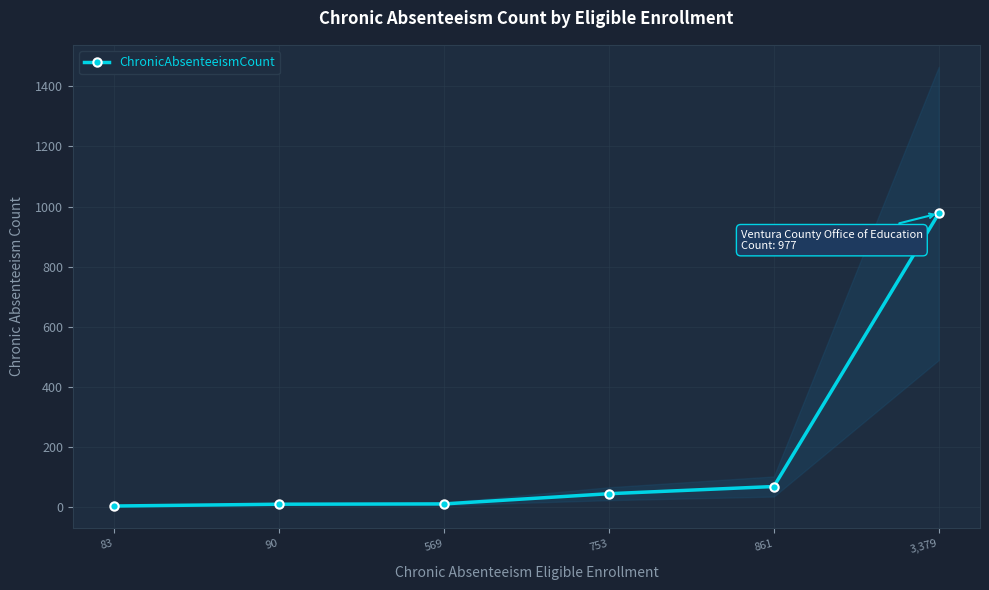

Where does the data first go above 43?

861